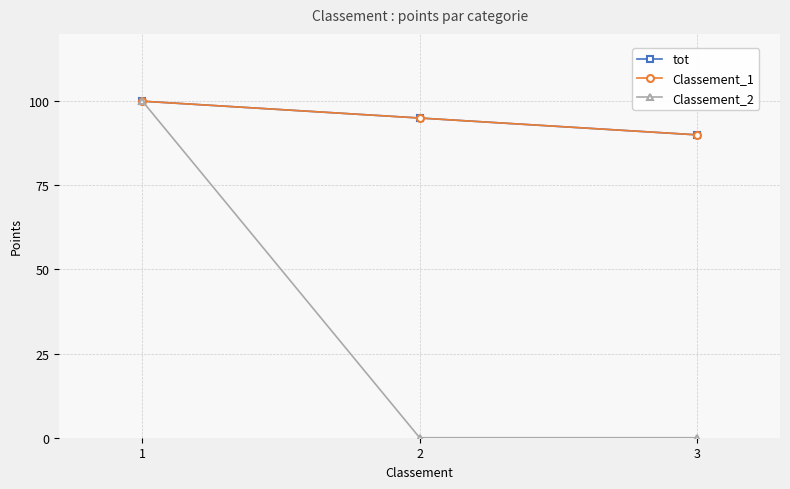

Reading left to right, what are all the values shown in this chart?

tot: 100	95	90
Classement_1: 100	95	90
Classement_2: 100	0	0